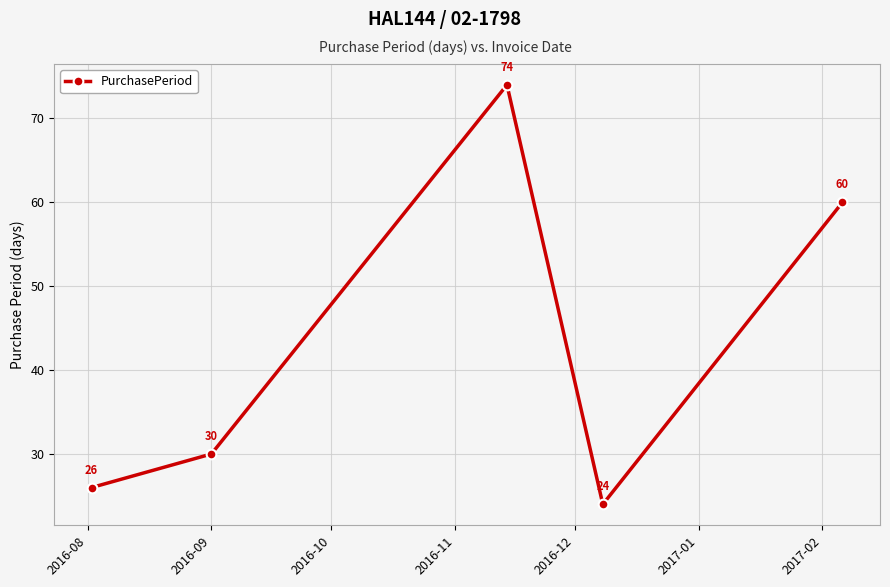

What is the difference between the maximum and second lowest values?

48